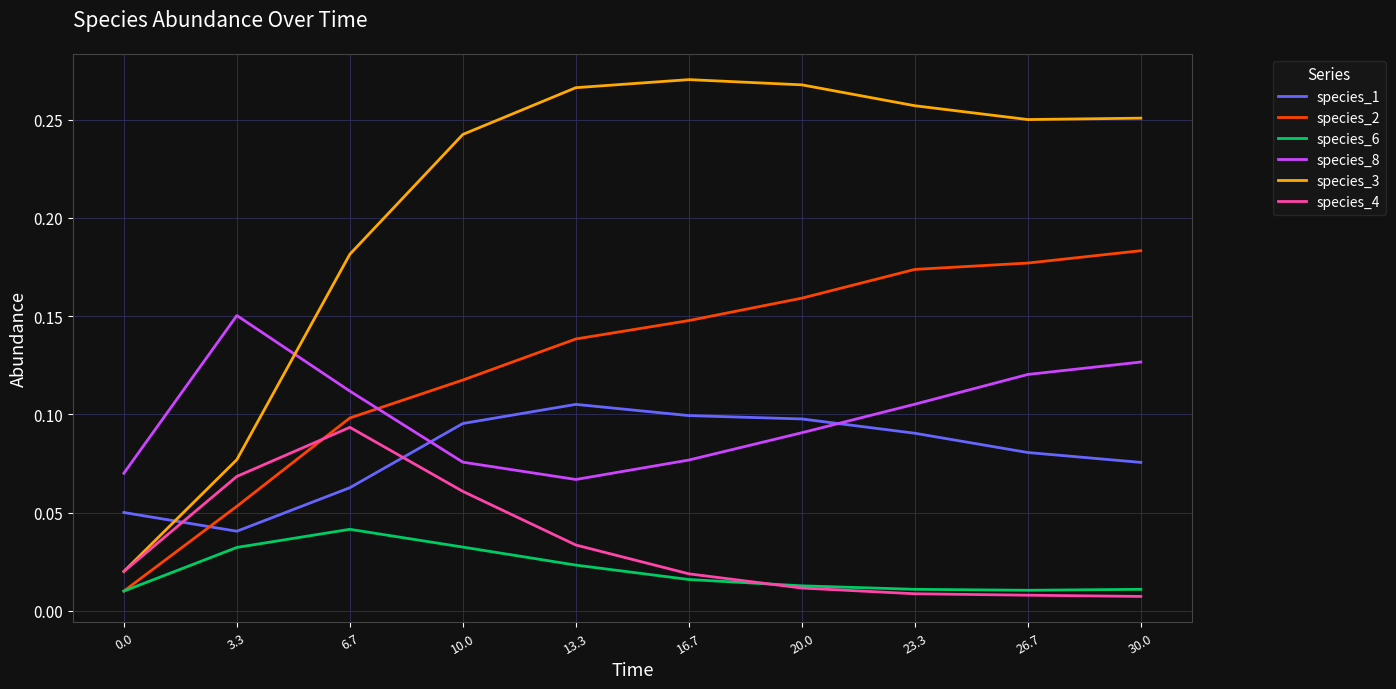

The species_1 series shows 0.1 at 13.3. True or false?

True